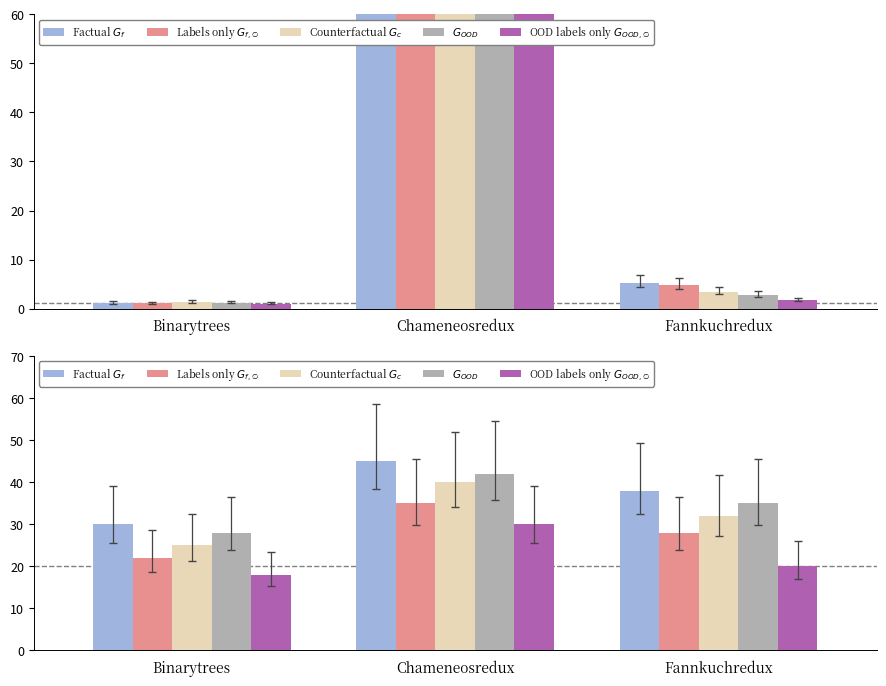

What is the label of the 3rd bar from the right?

Binarytrees